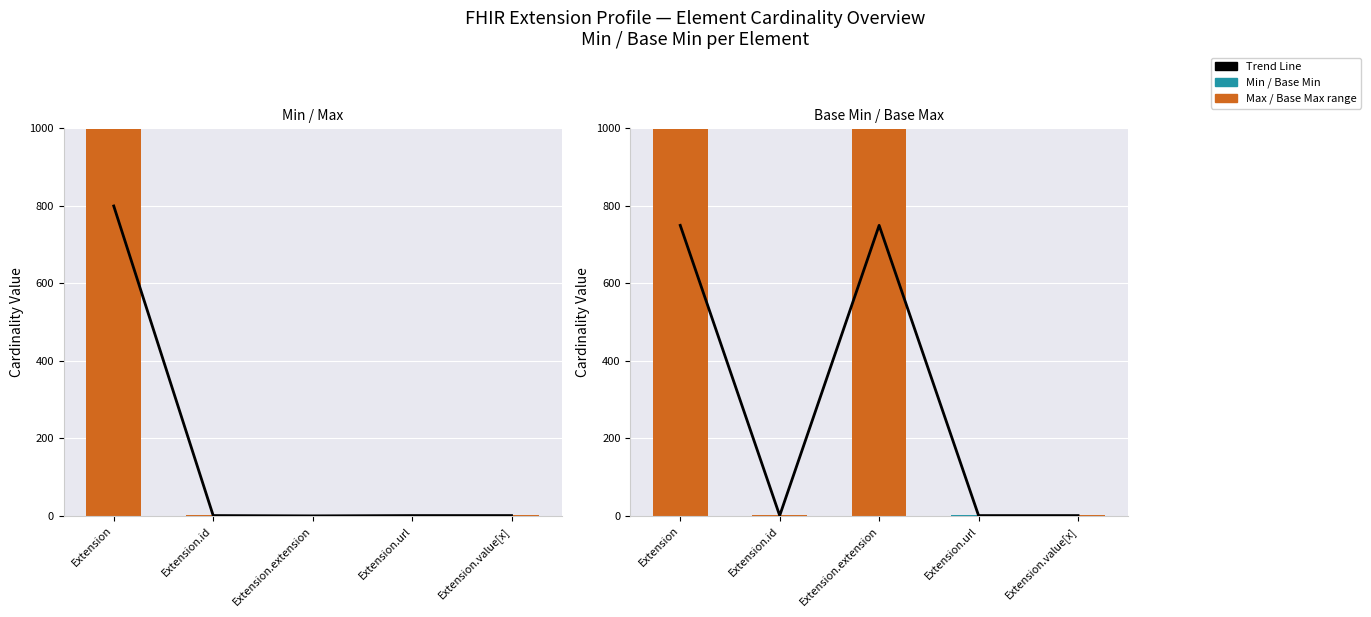

What is the sum of the Max above Min values at Extension.value[x] and Extension.url?

1.0